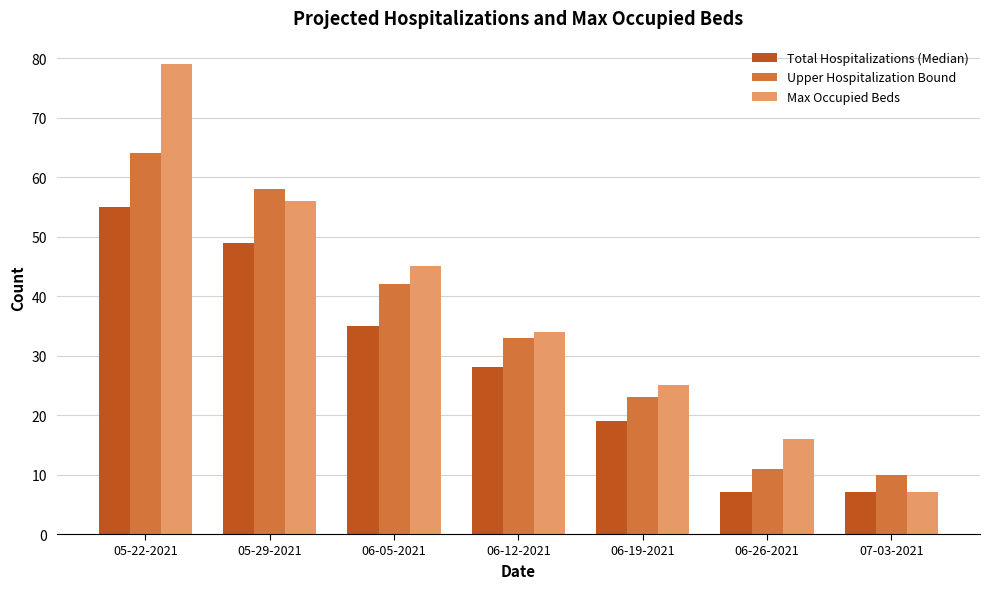

What is the difference between the Upper Hospitalization Bound values at 07-03-2021 and 05-22-2021?

54